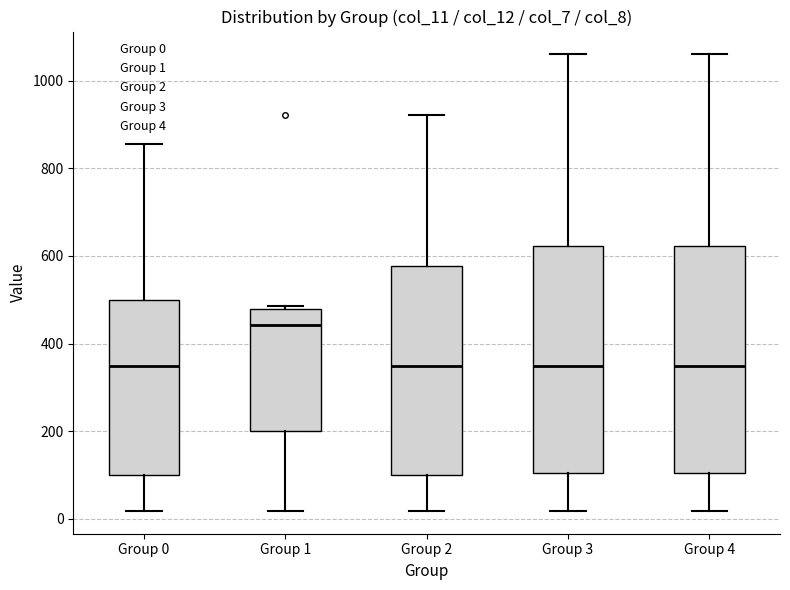

Reading left to right, transcribe this box plot: for each box, give where its median line is, the range the box spans, and where its two whiskers end, as read against the y-axis. The values are not printed on the chart, so give them approximately, as read against the axis.

Group 0: median 340, box 100 to 500, whiskers 20 to 860
Group 1: median 440, box 200 to 480, whiskers 20 to 480 (just above the box's upper edge)
Group 2: median 340, box 100 to 580, whiskers 20 to 920
Group 3: median 340, box 100 to 620, whiskers 20 to 1060
Group 4: median 340, box 100 to 620, whiskers 20 to 1060